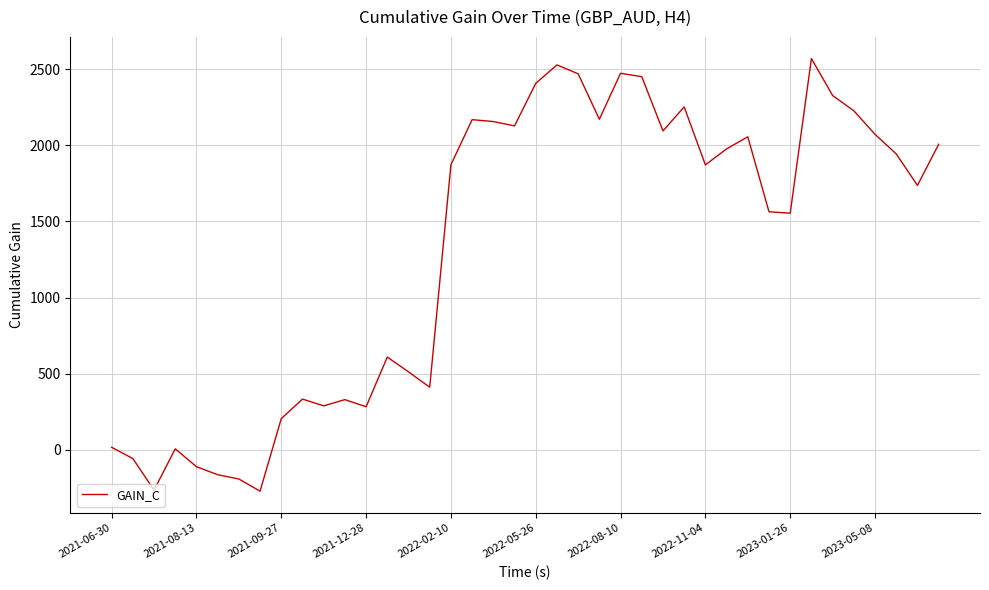

What is the difference between the maximum and minimum values?

2840.8